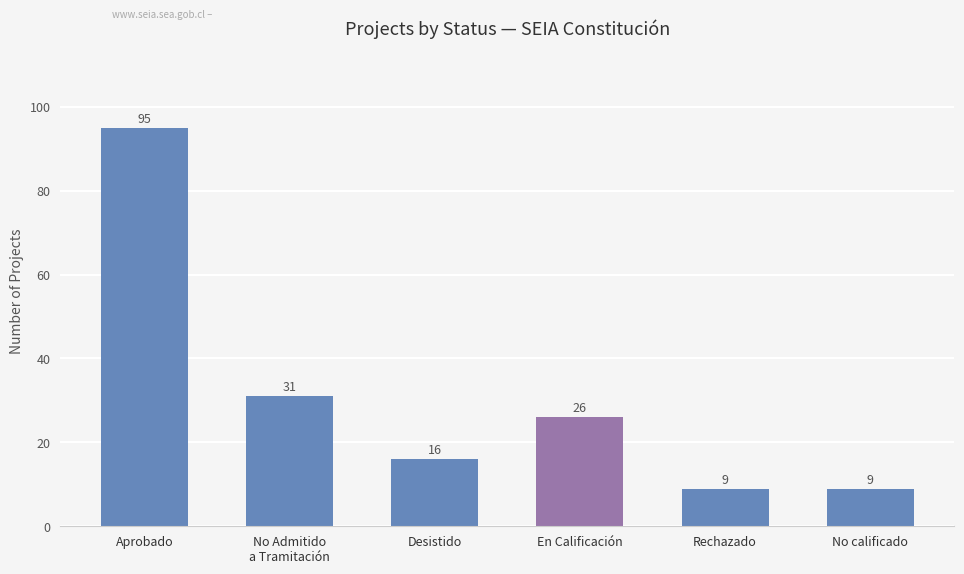

What is the change in value from Aprobado to En Calificación?

-69